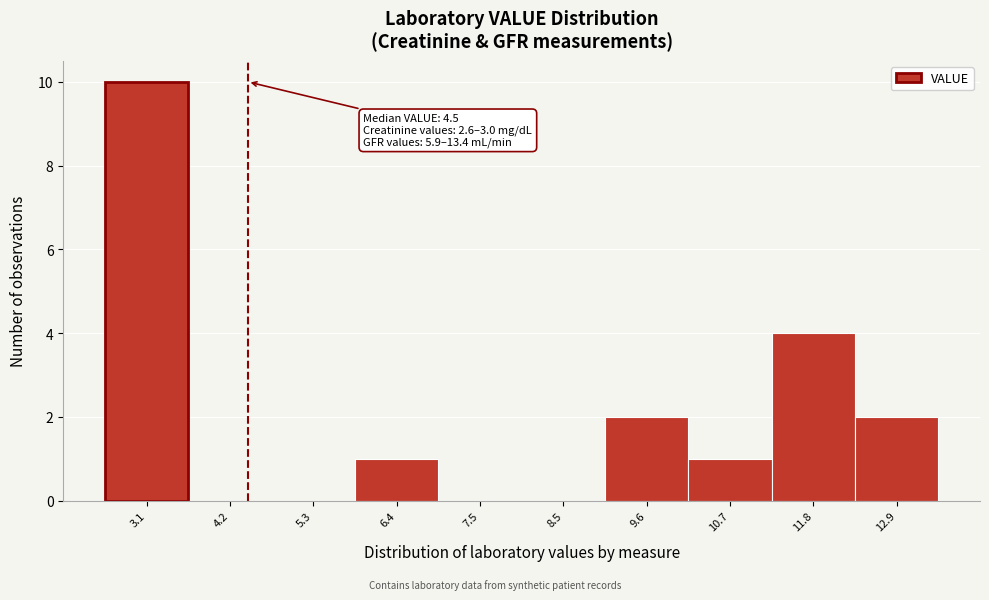

Which range on the x-axis has the tallest bar?

2.60 to 3.68